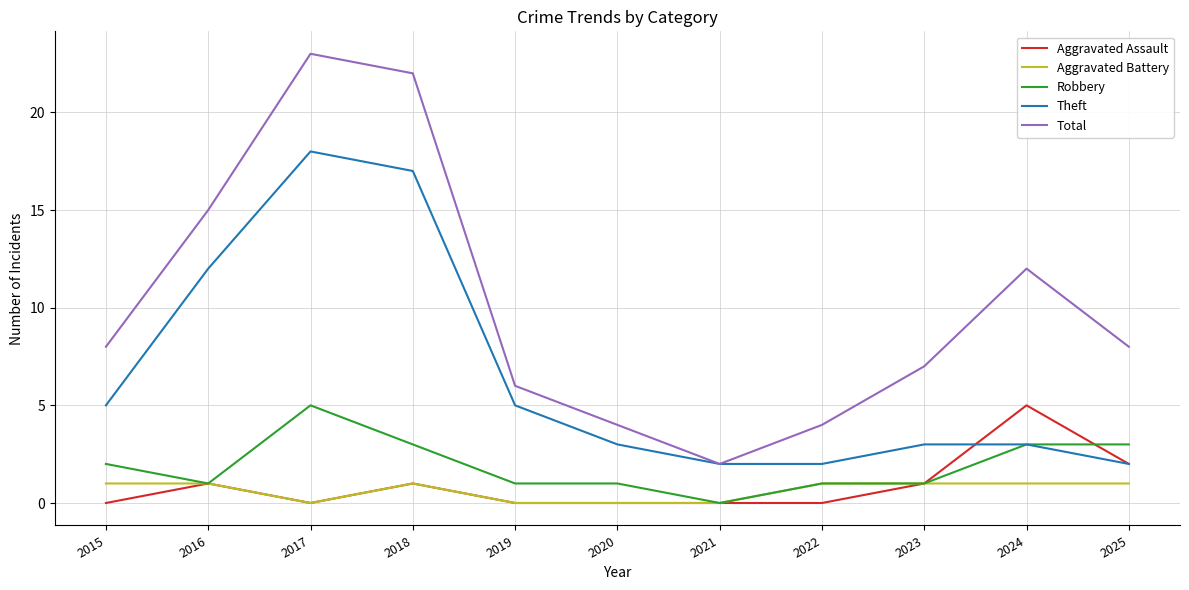

True or false: Robbery and Total intersect in this chart.

False